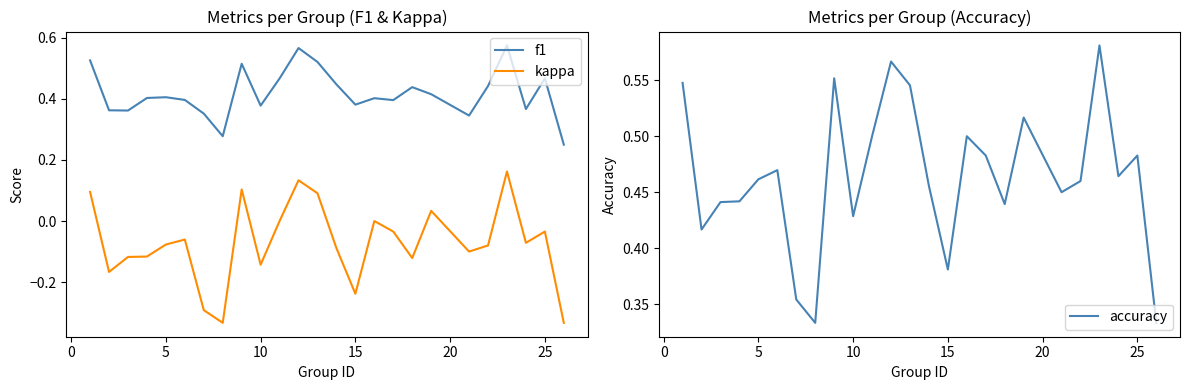

Count the accuracy values in the range 0 to 1.

25